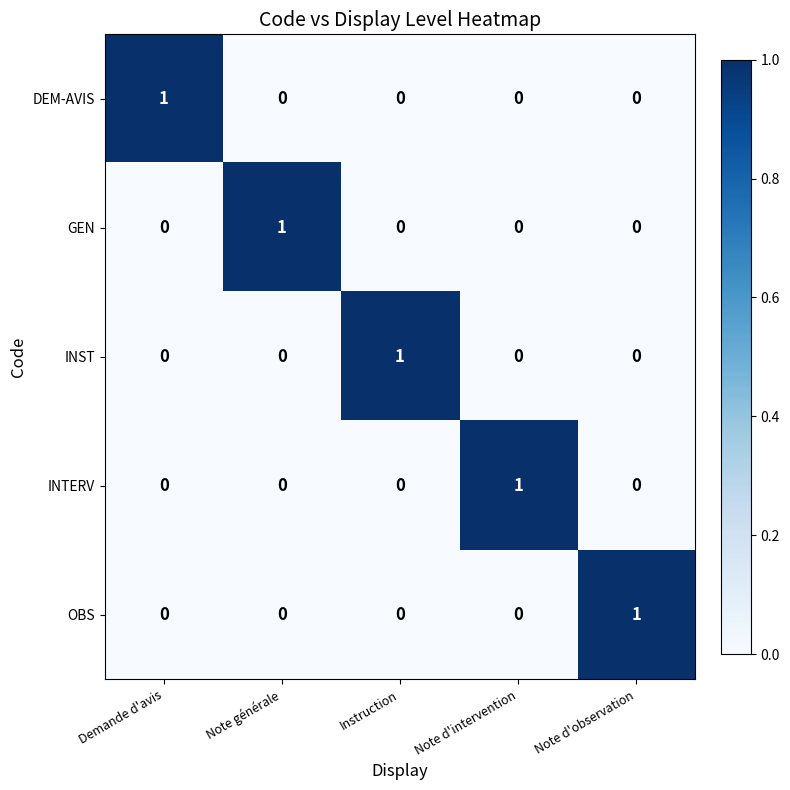

At how many categories does at least one series exceed 0?

5